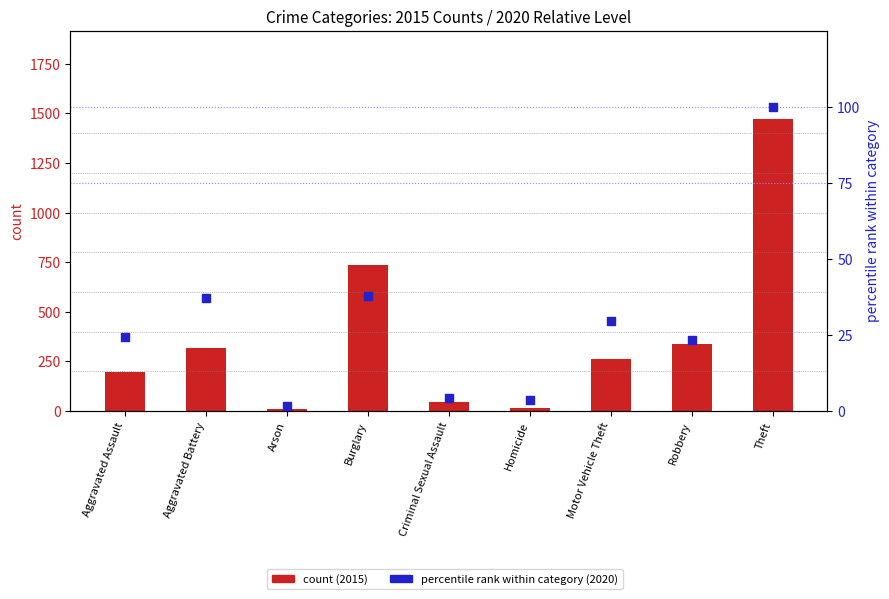

At which category is the sum across all series the highest?

Theft